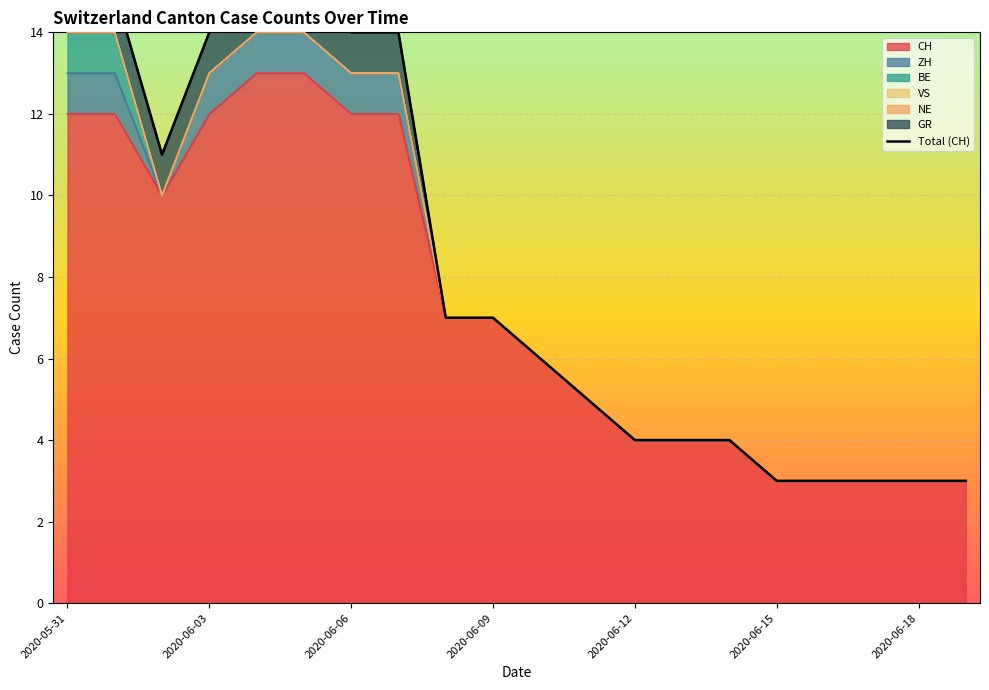

The value at 16 is 4. True or false?

False